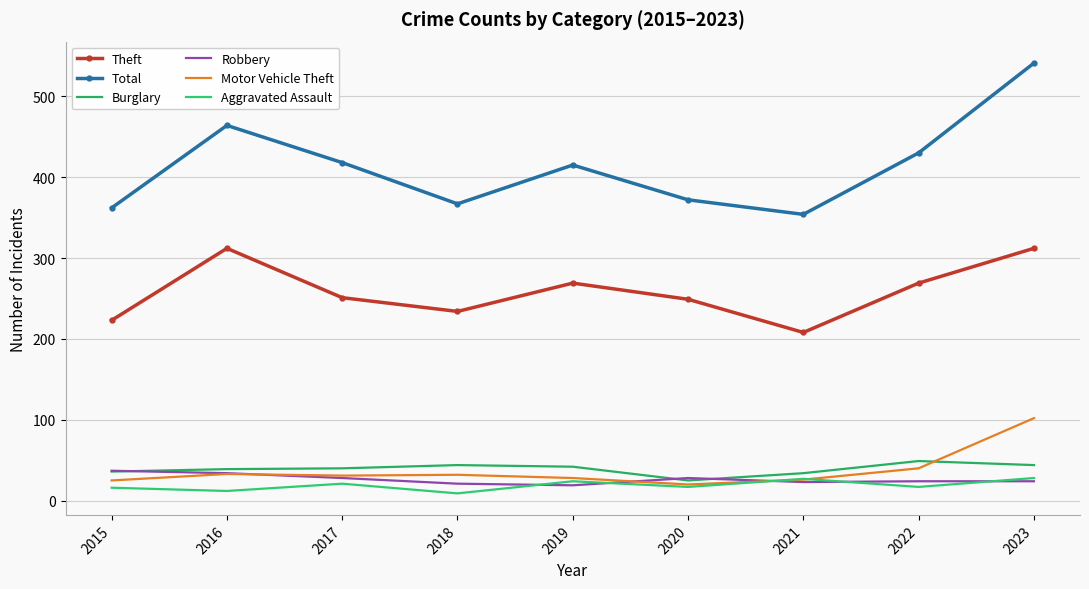

Which series has the largest range (max minus min)?

Total